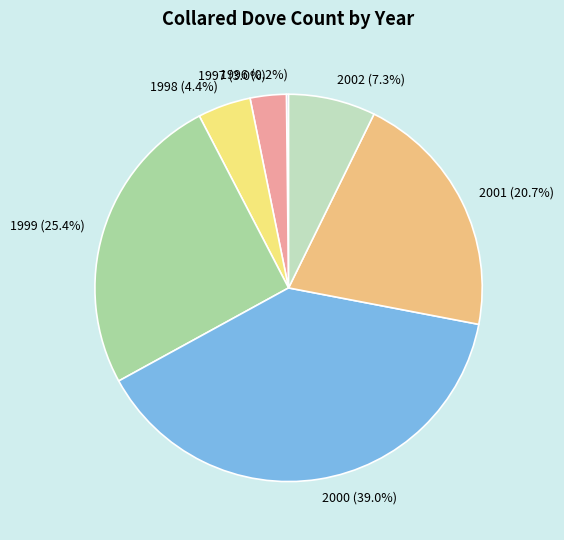

To the nearest percent, what is the difference between the largest and smallest slice percentages?

39%